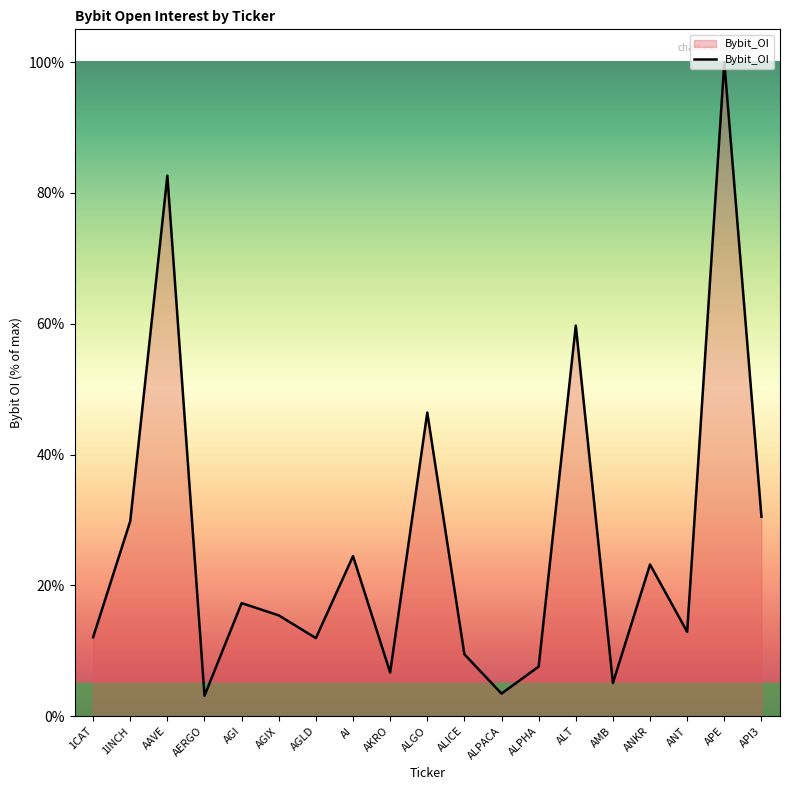

What is the change in value from AI to API3?

+6.0